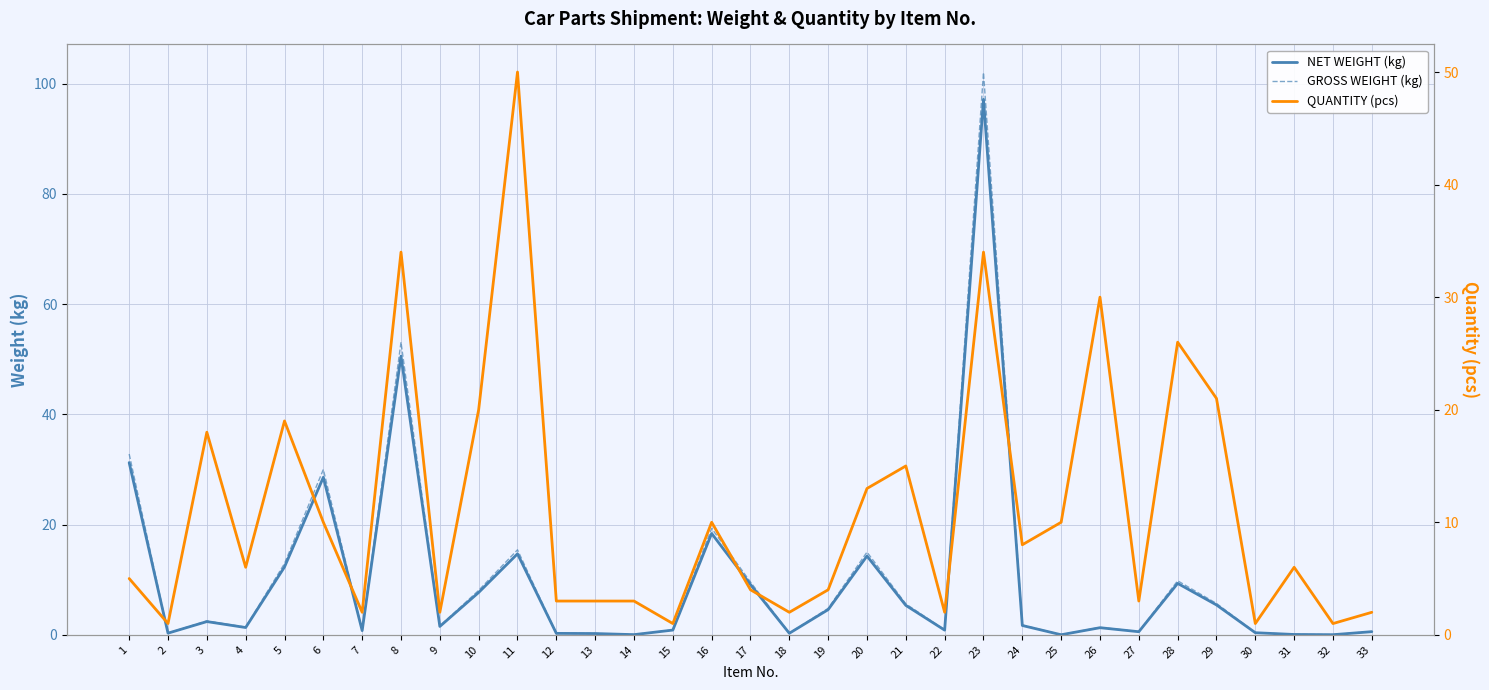

What is the difference between the maximum and minimum values in the GROSS WEIGHT (kg) series?

102.0